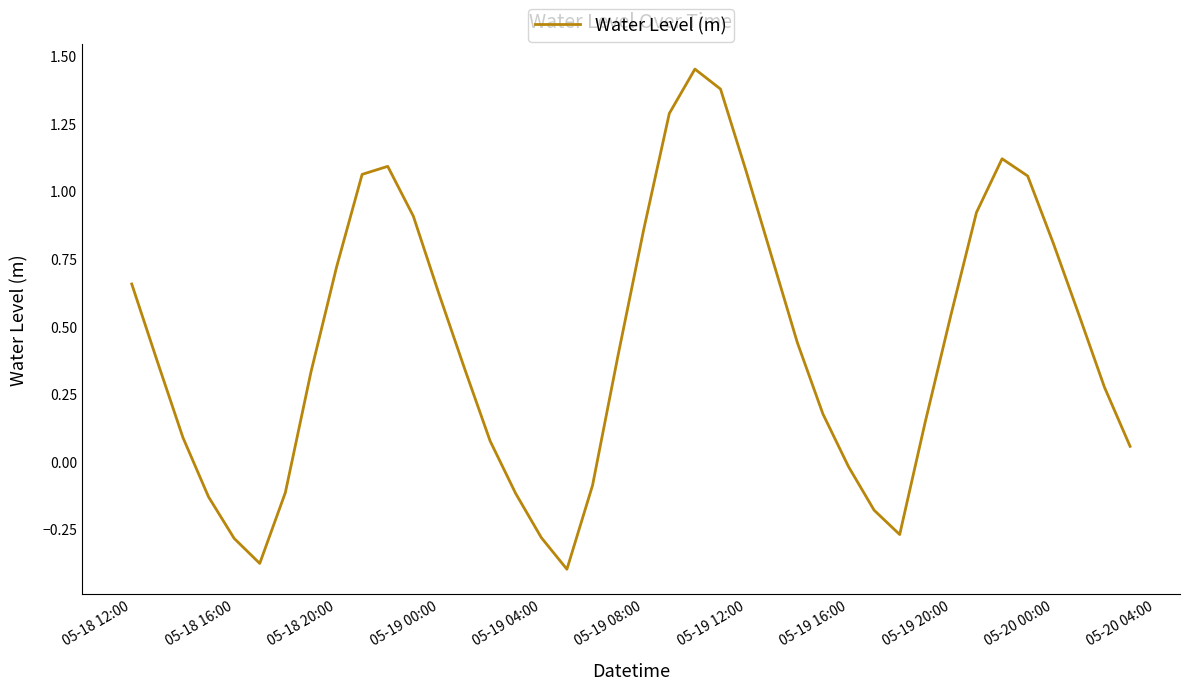

Is this an area chart (filled region under the line)?

No